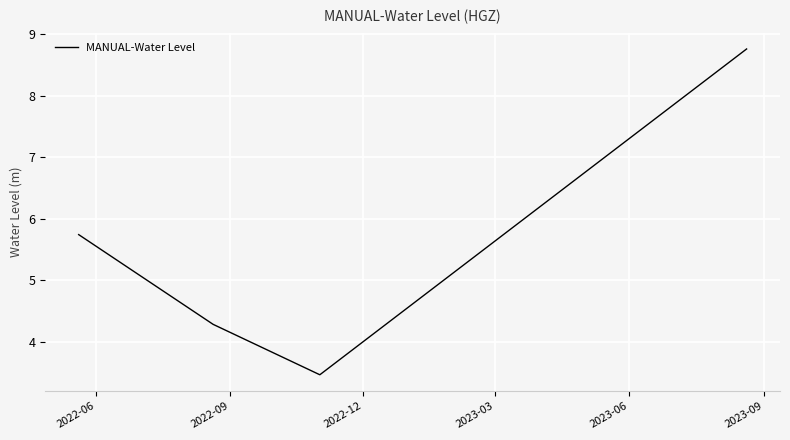

How many interior local valleys (lower than both neighbors) does the data have?

1